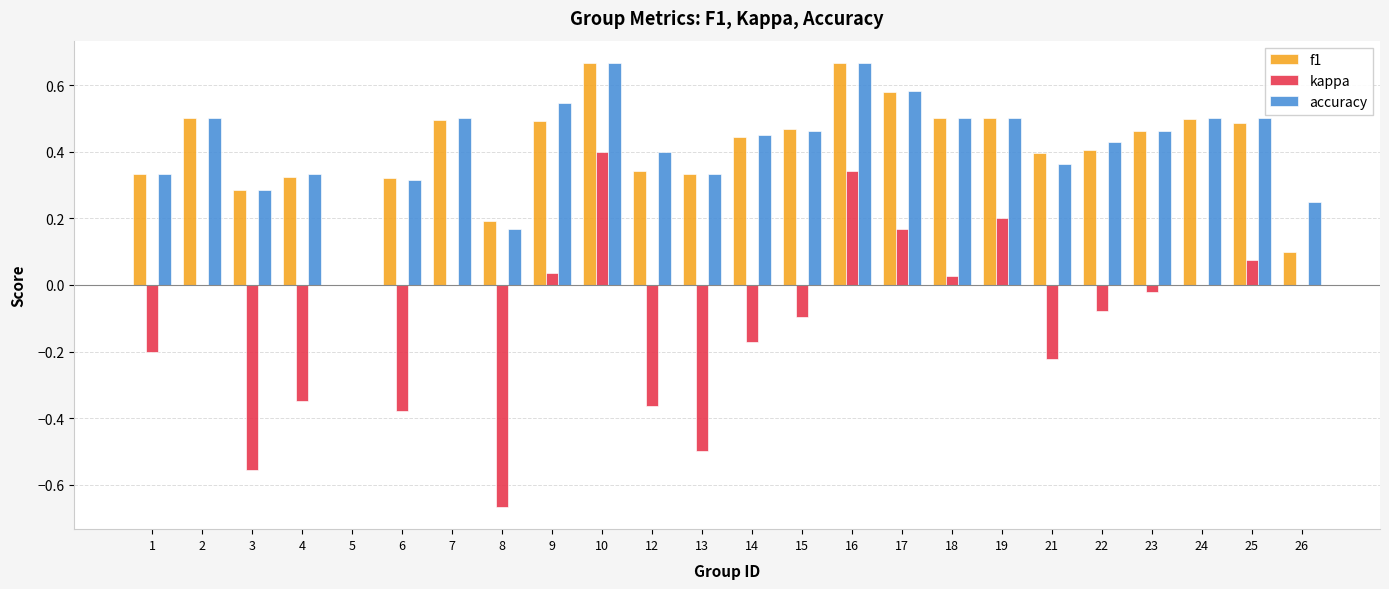

Which category has the highest value in the kappa series?

10